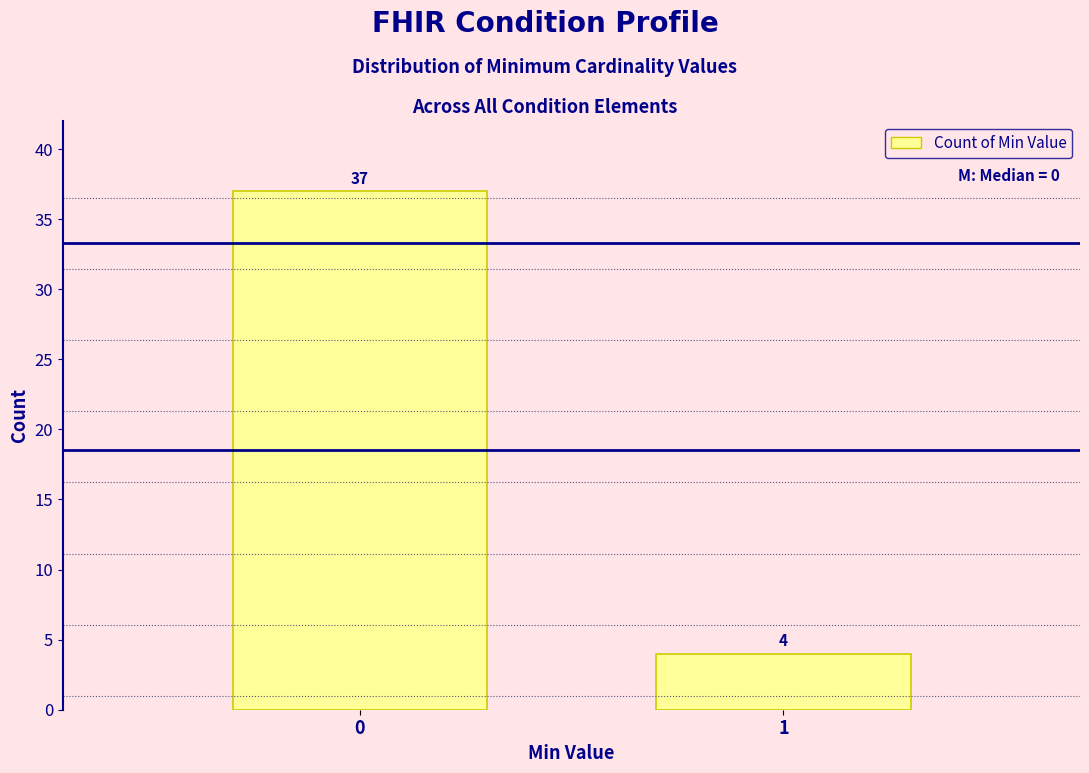

Reading left to right, extract all data points from this chart.

37	4